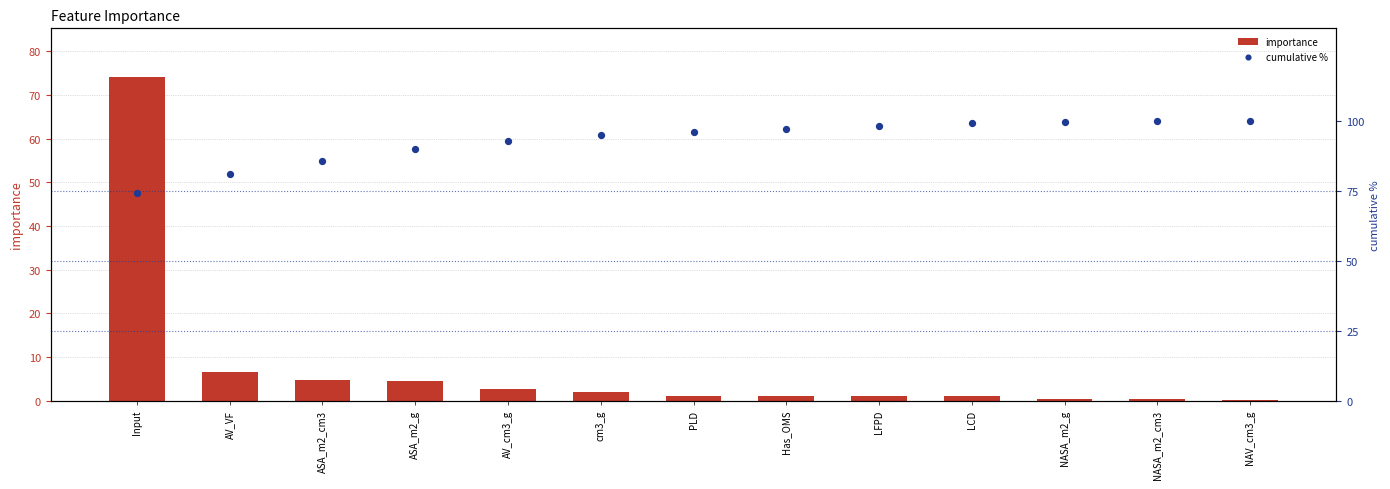

What are all the series names shown in the legend?

importance, cumulative %